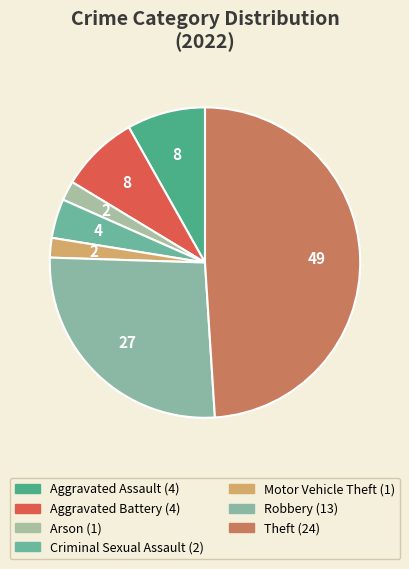

How many slices are in this pie chart?

7